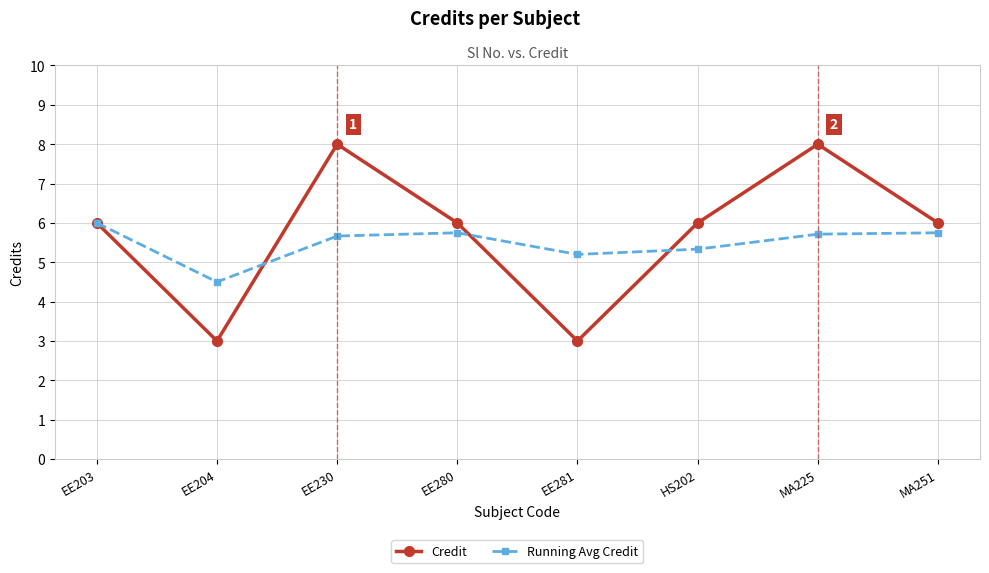

Is the value of Running Avg Credit at HS202 greater than the value of Credit at MA251?

No